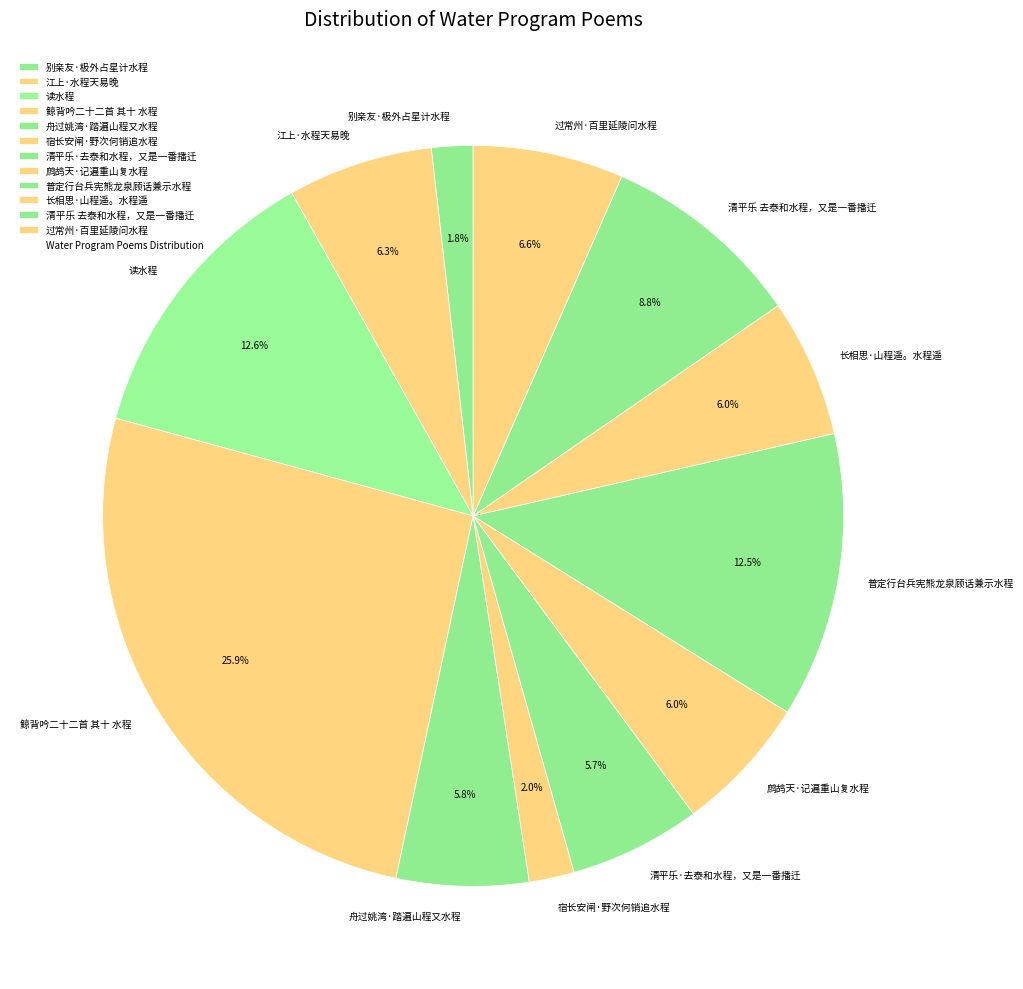

Do 鲸背吟二十二首 其十 水程 and 普定行台兵宪熊龙泉顾话兼示水程 together represent more than half of the pie?

No